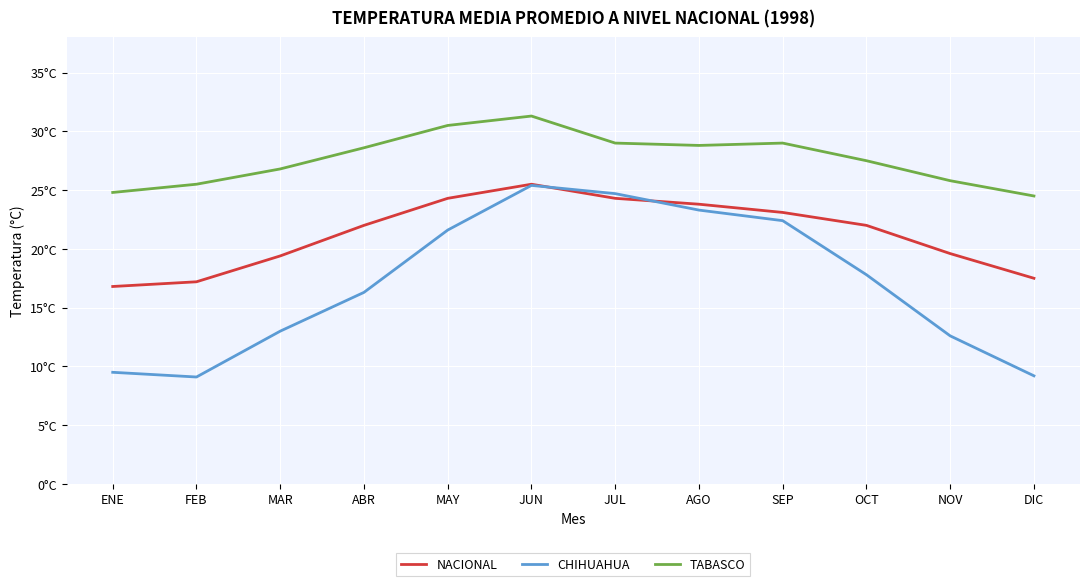

True or false: CHIHUAHUA and TABASCO cross at least once.

False